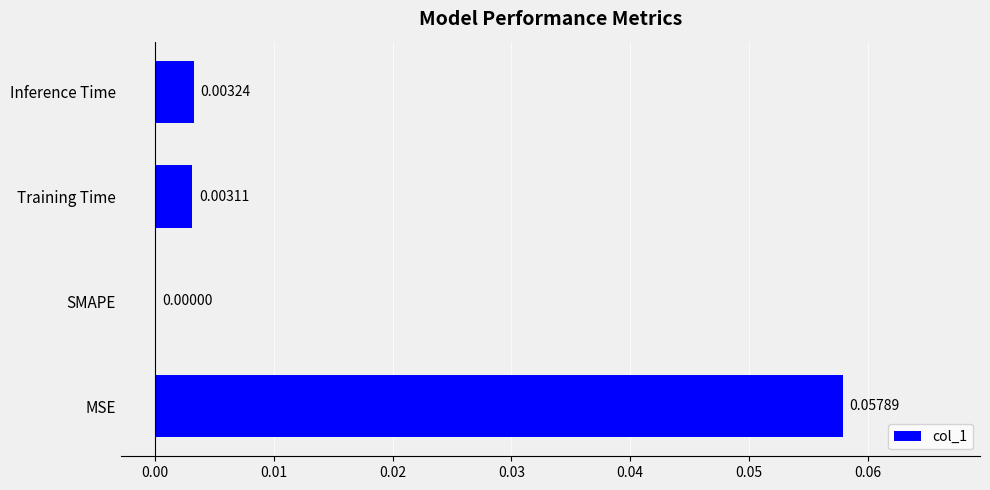

Which has a higher value, Training Time or Inference Time?

Inference Time